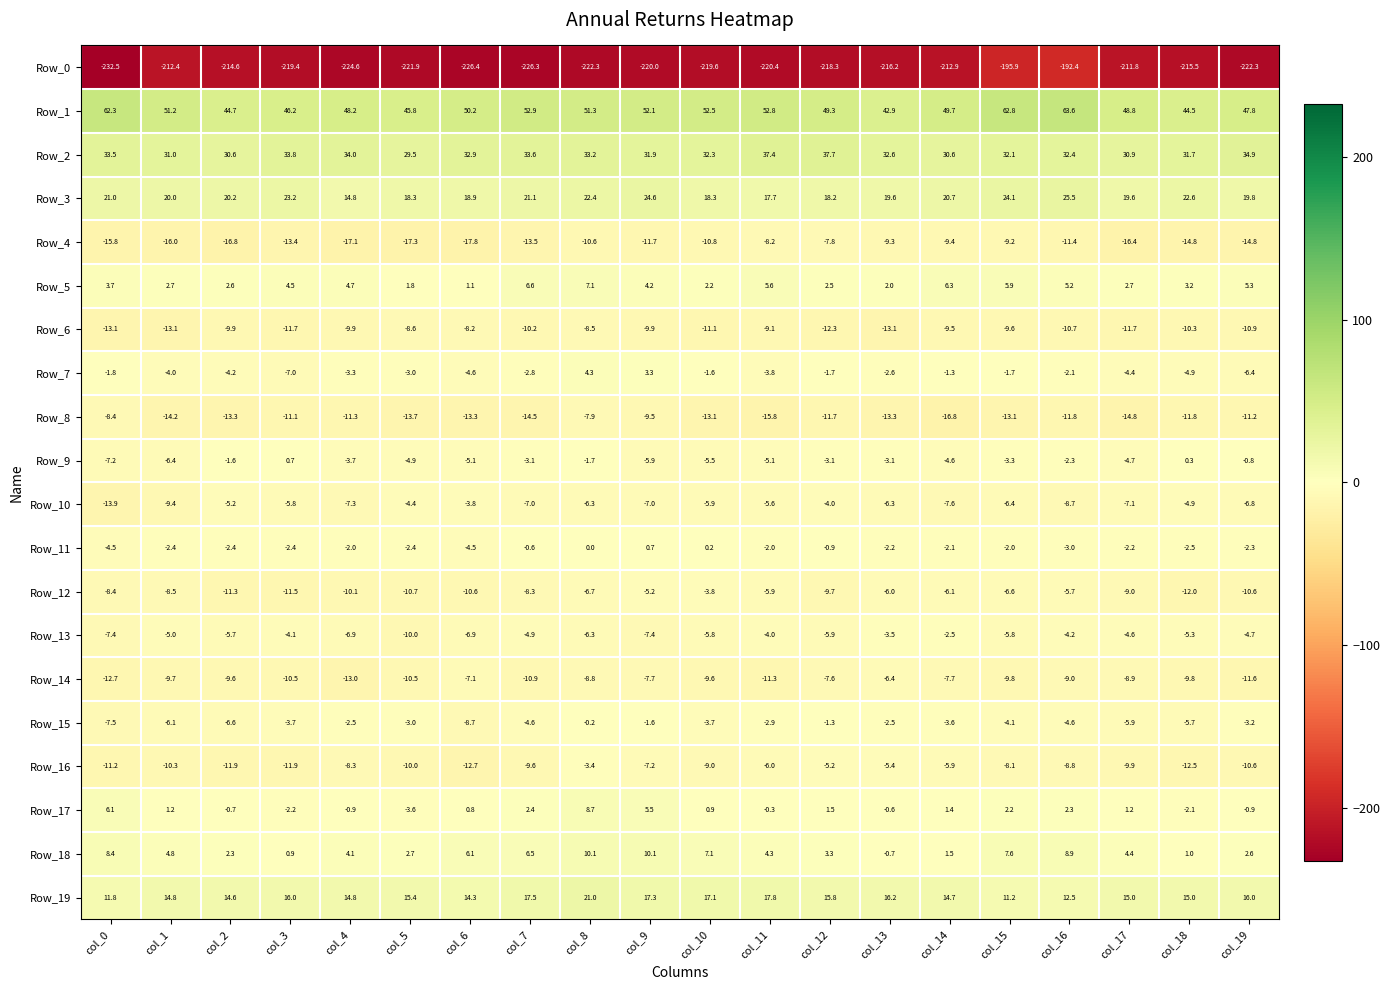

The value of Row_9 at col_10 is -5.5. True or false?

True